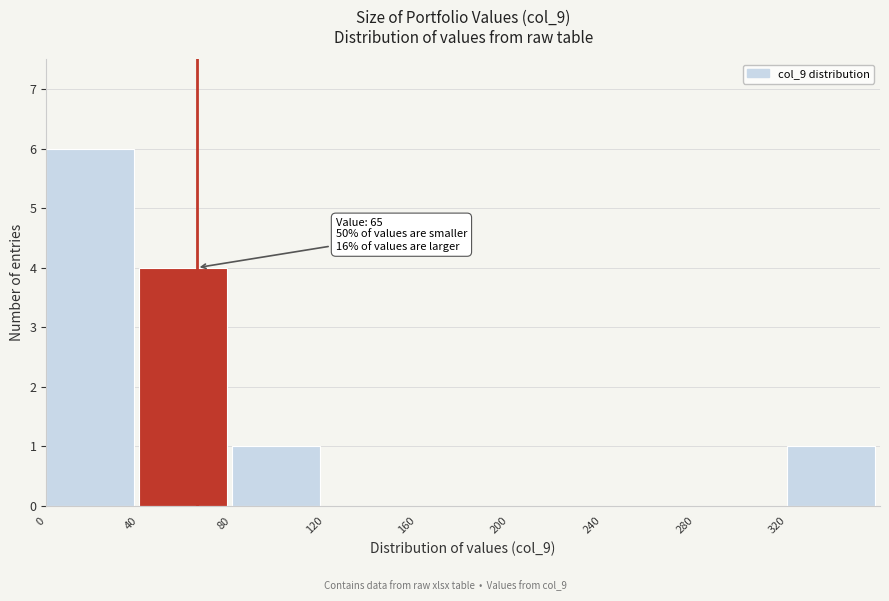

Over which range of the x-axis is the bar tallest?

0 to 40